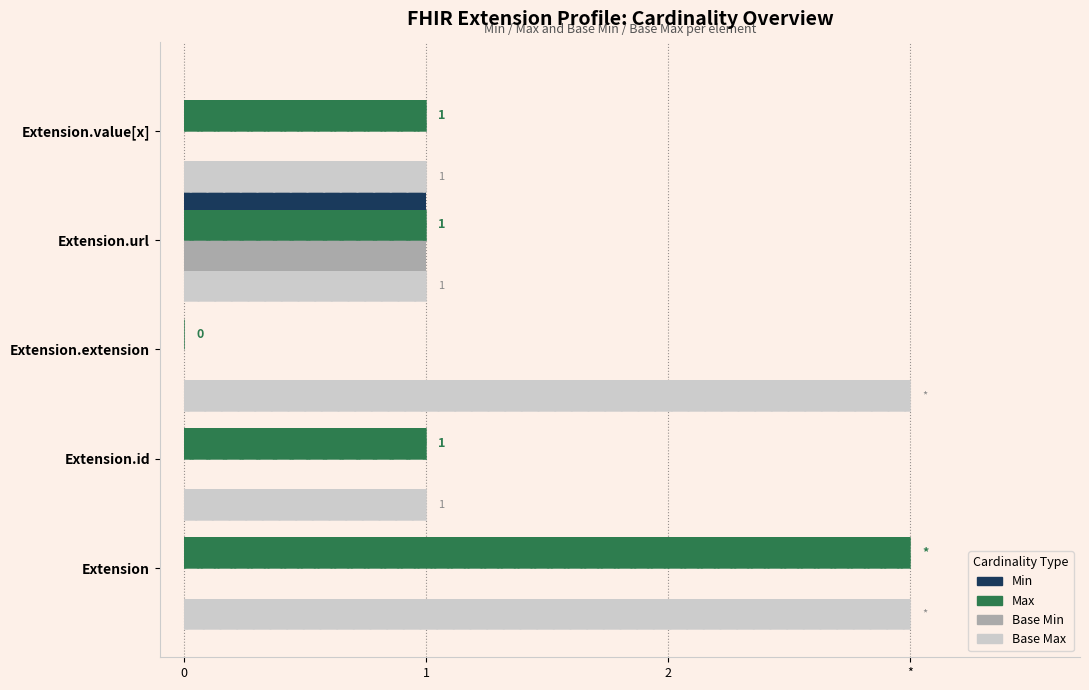

What is the highest value of the Base Min series?

1